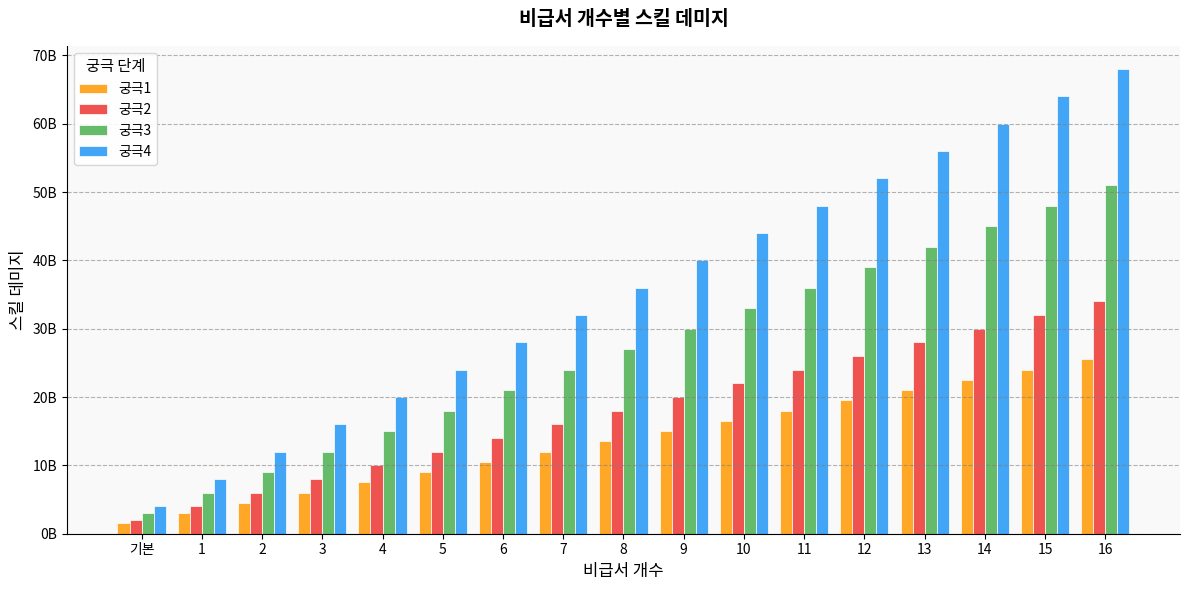

Which series has the widest spread of values?

궁극4